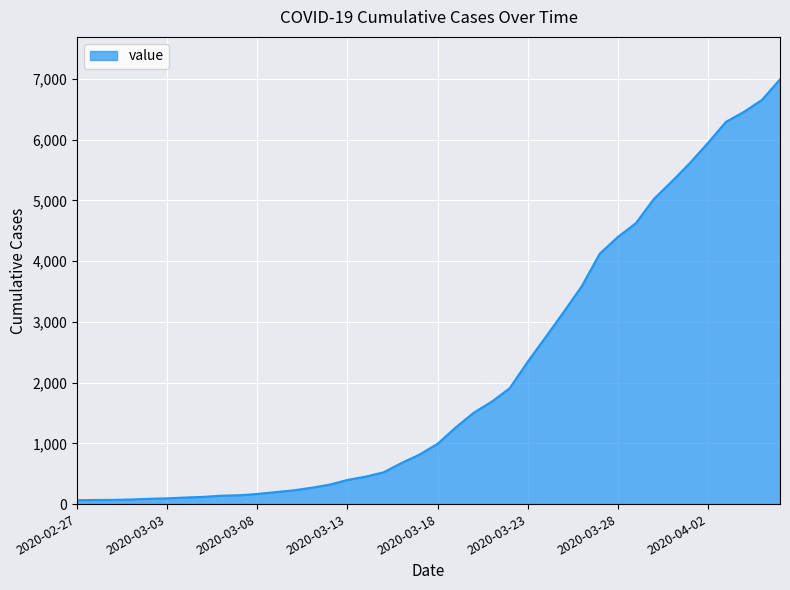

What is the greatest value displayed?

6995